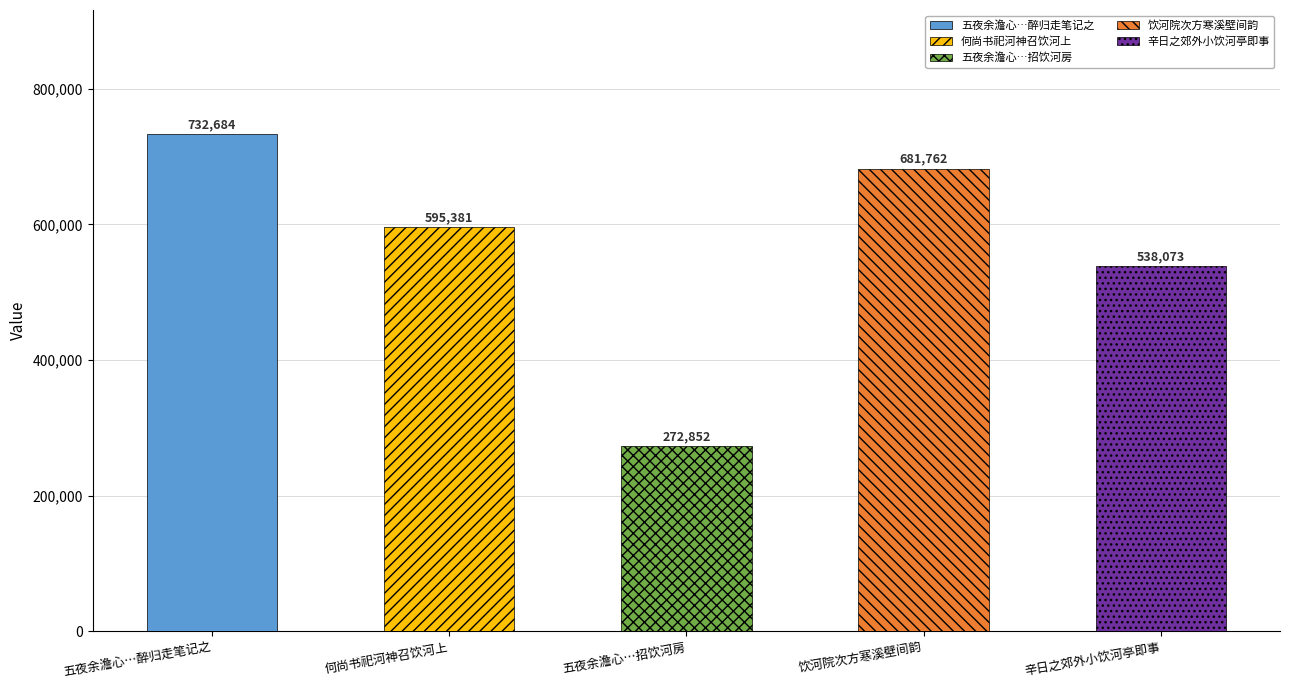

Are the bars horizontal?

No